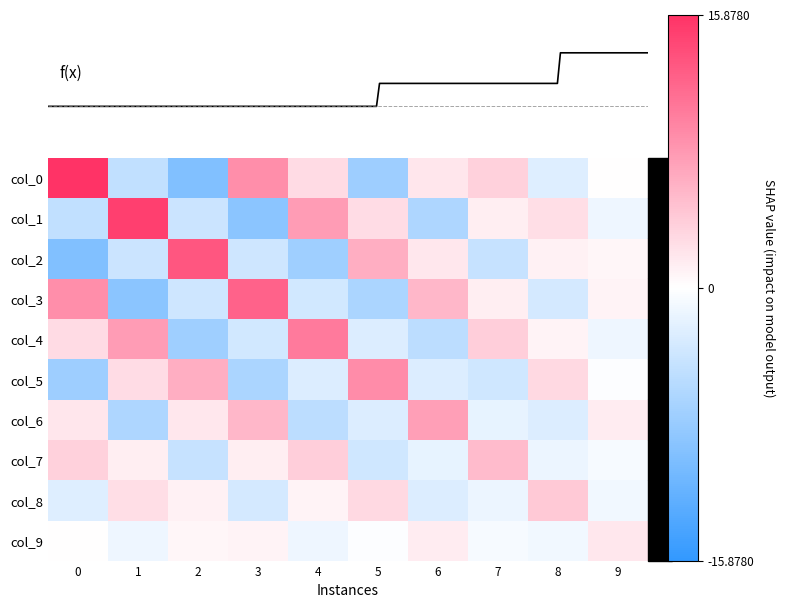

Which series has the largest total across all categories?

col_0